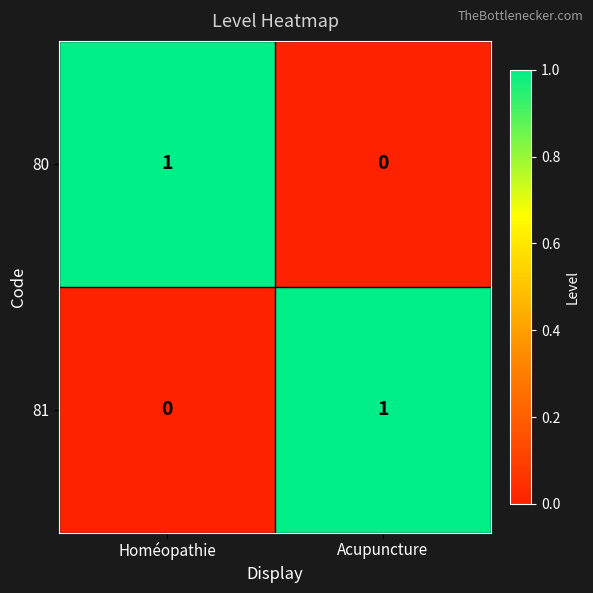

Reading right to left, transcribe all the data shown in this chart.

80: 0	1
81: 1	0